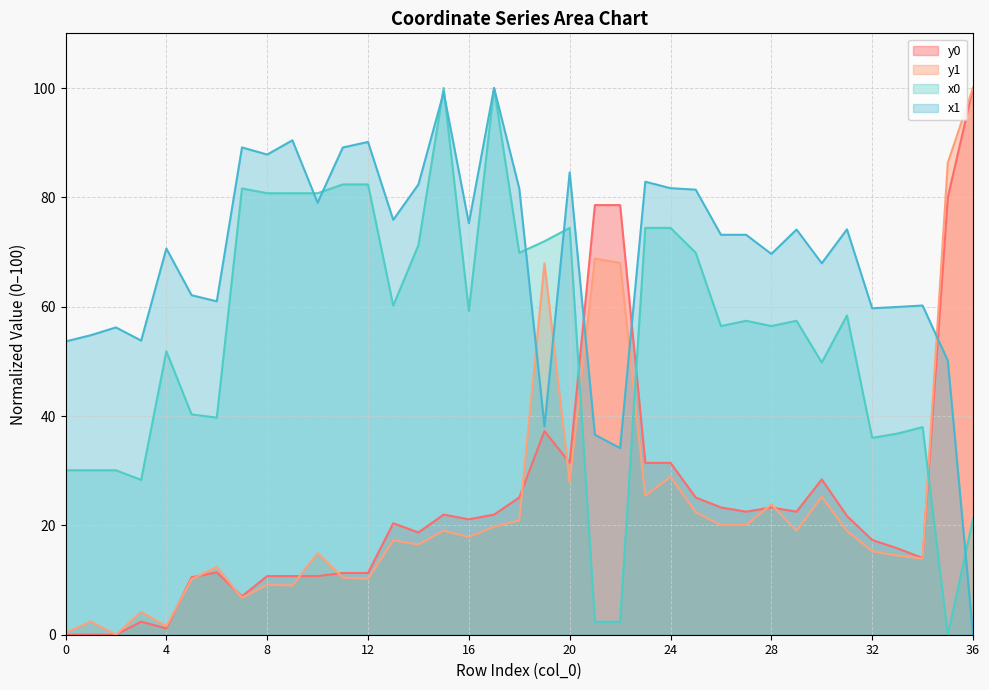

How many data points in x1 are less than 73?

17